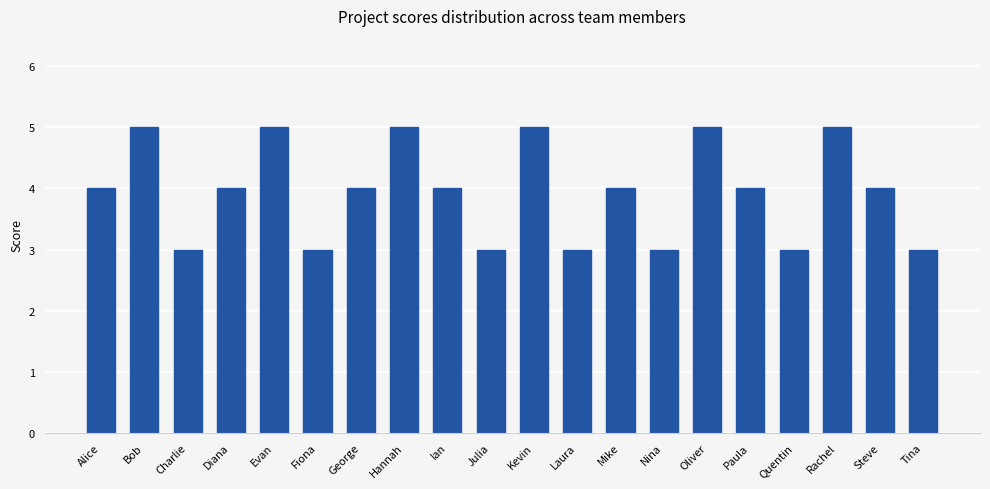

Is it true that the value at Diana is 6?

False